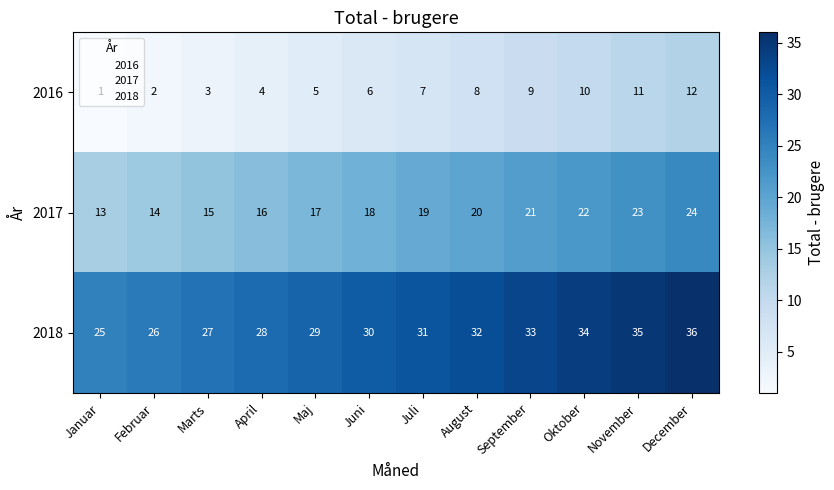

What is the maximum value shown in the chart?

36